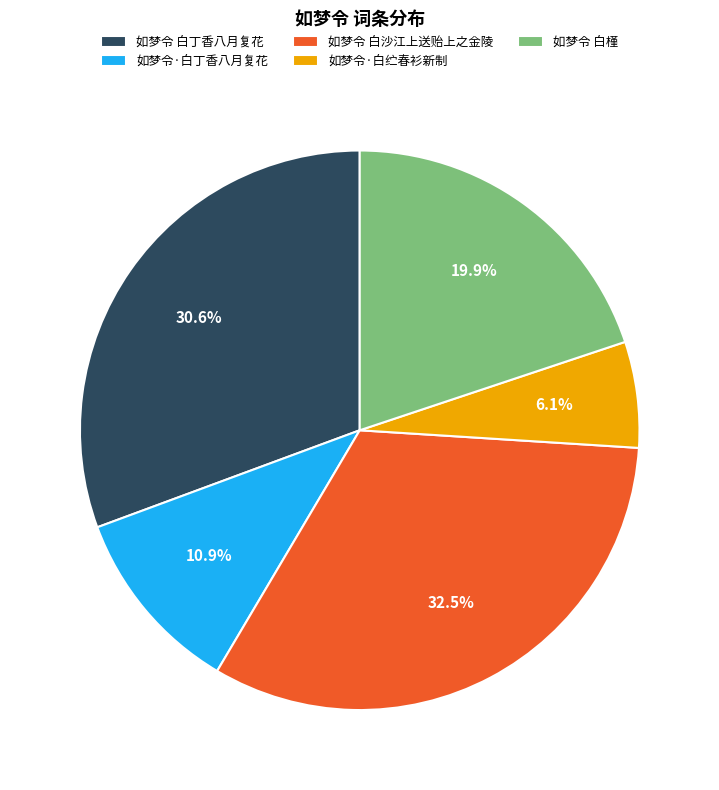

Which category has the smallest portion of the pie?

如梦令·白纻春衫新制